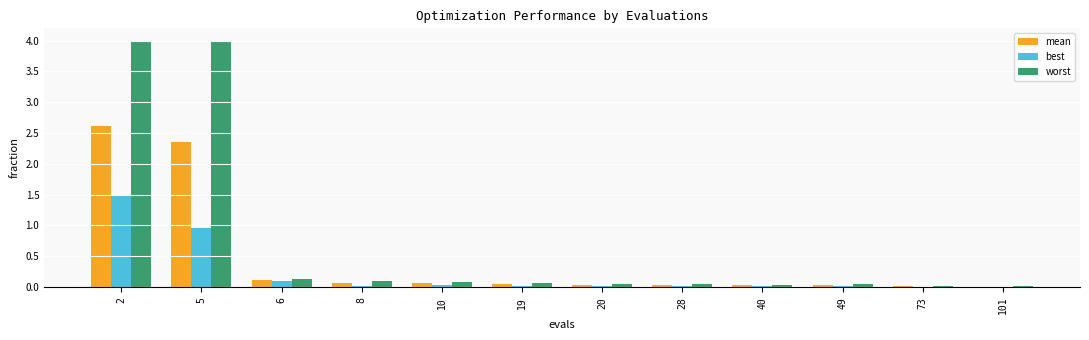

At which category is the sum across all series the highest?

2